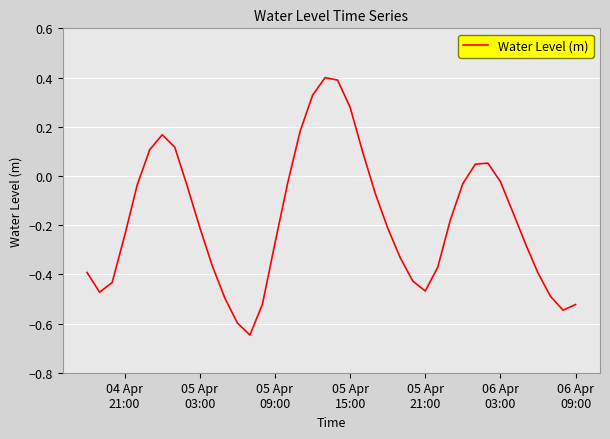

What is the greatest value displayed?

0.4